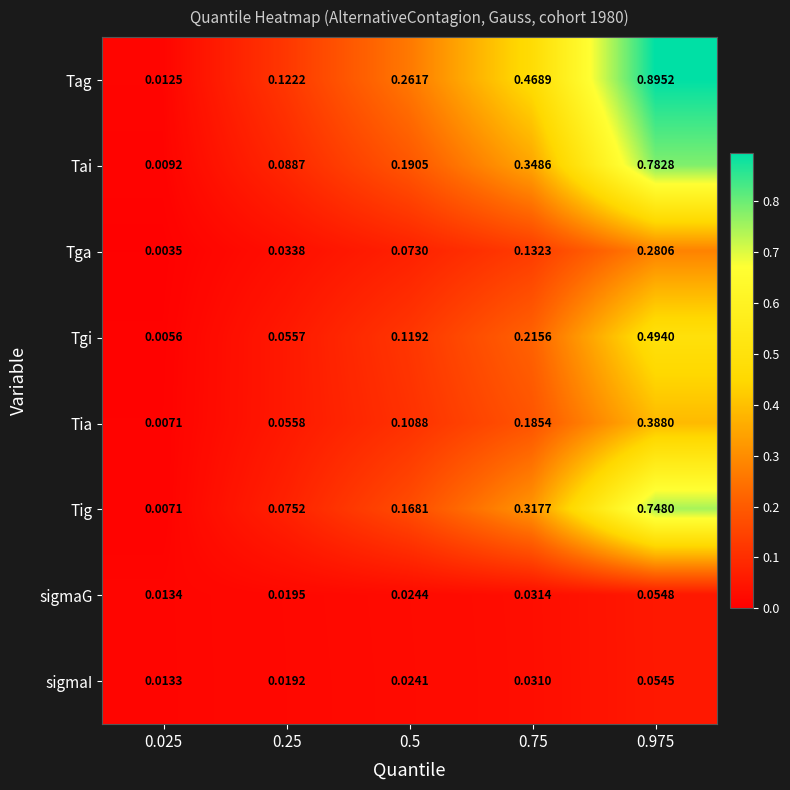

Which series changed the most between 0.25 and 0.75?

Tag